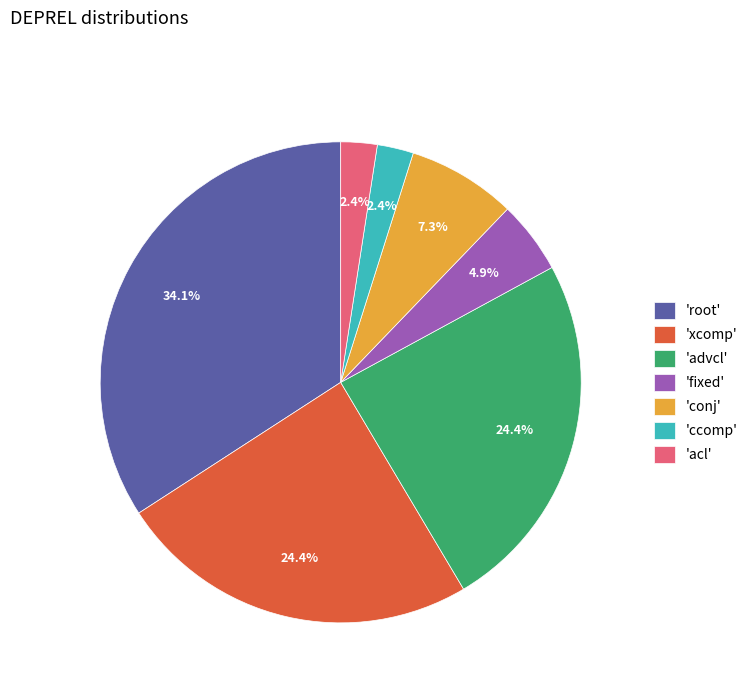

Which slice is the largest?

'root'